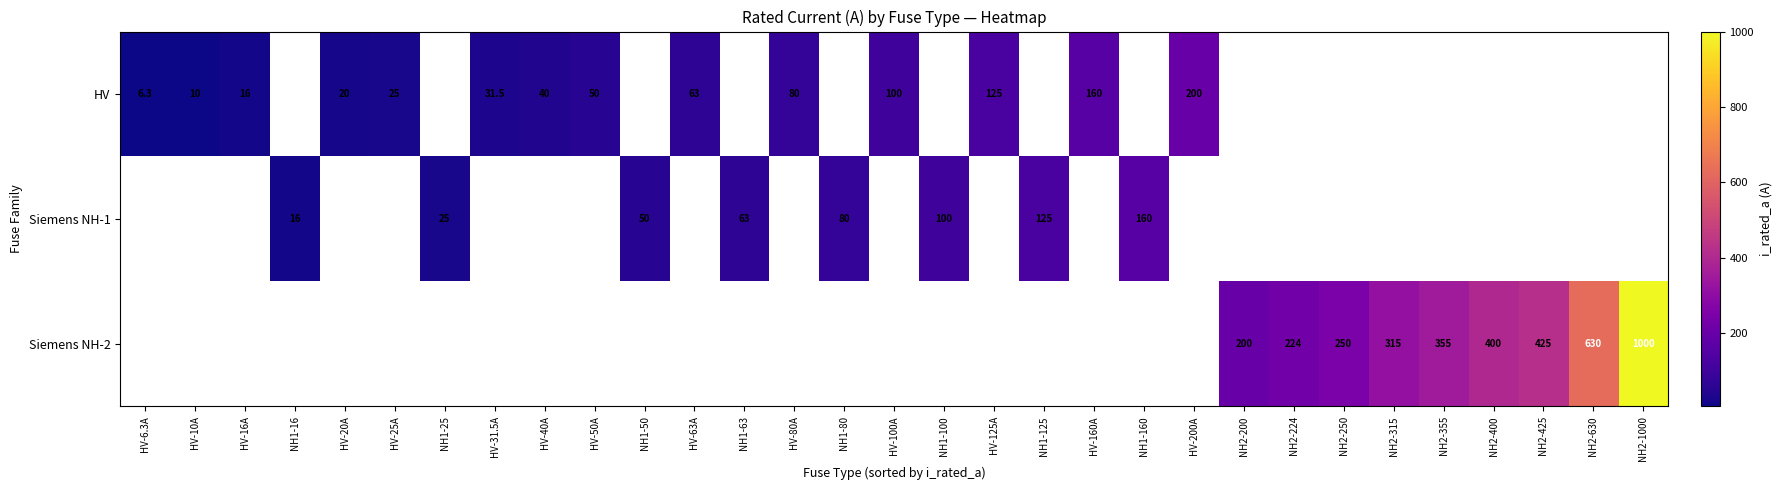

The Siemens NH-1 series shows 63.0 at NH1-63. True or false?

True